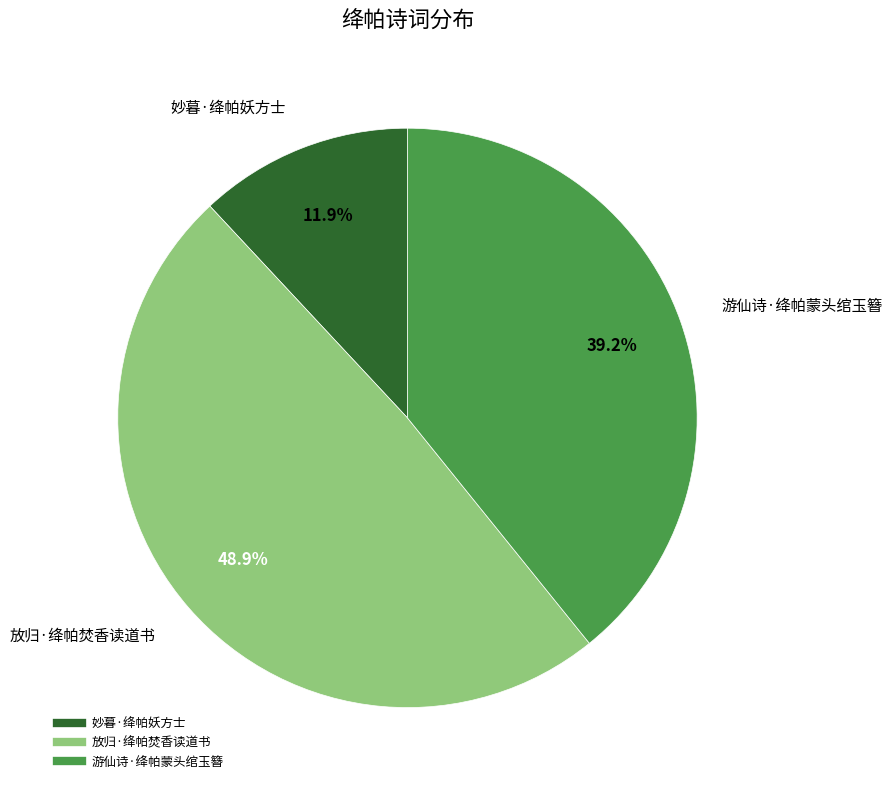

How much of the chart is everything except 游仙诗·绛帕蒙头绾玉簪?

60.8%